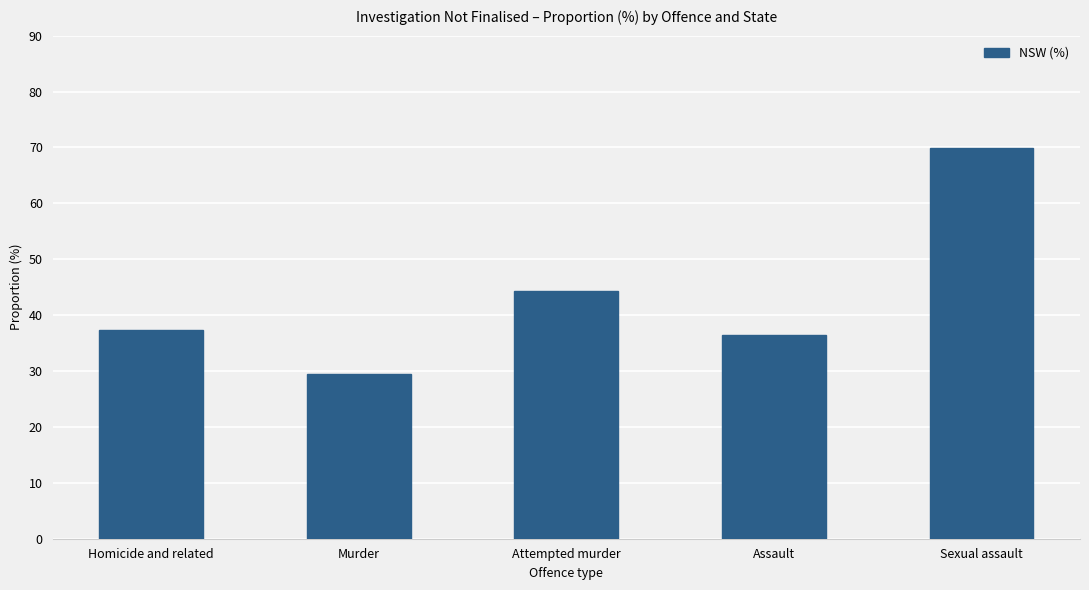

What is the maximum value shown in the chart?

69.9